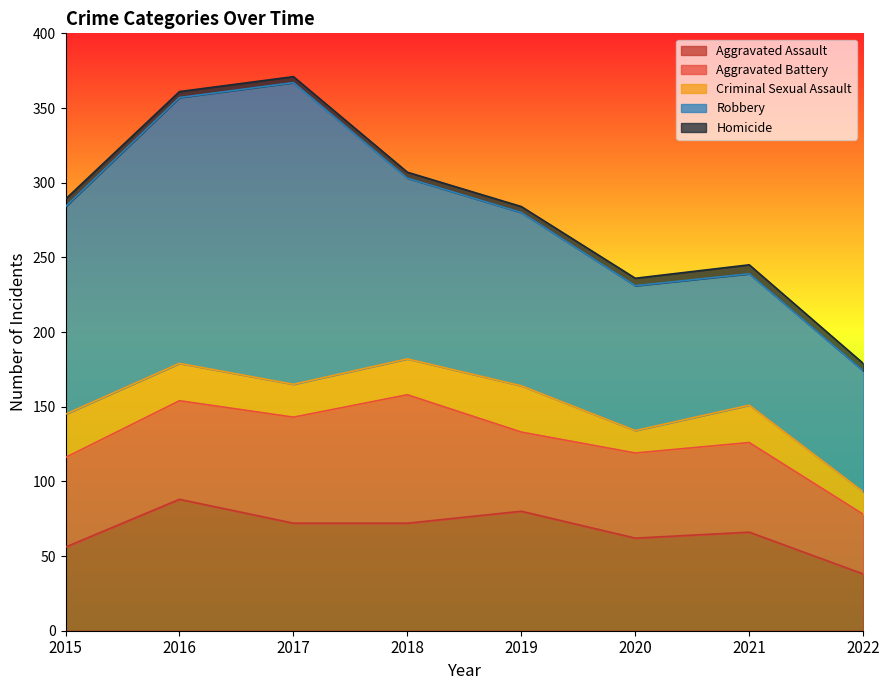

At which category does Robbery reach its first local peak?

2017